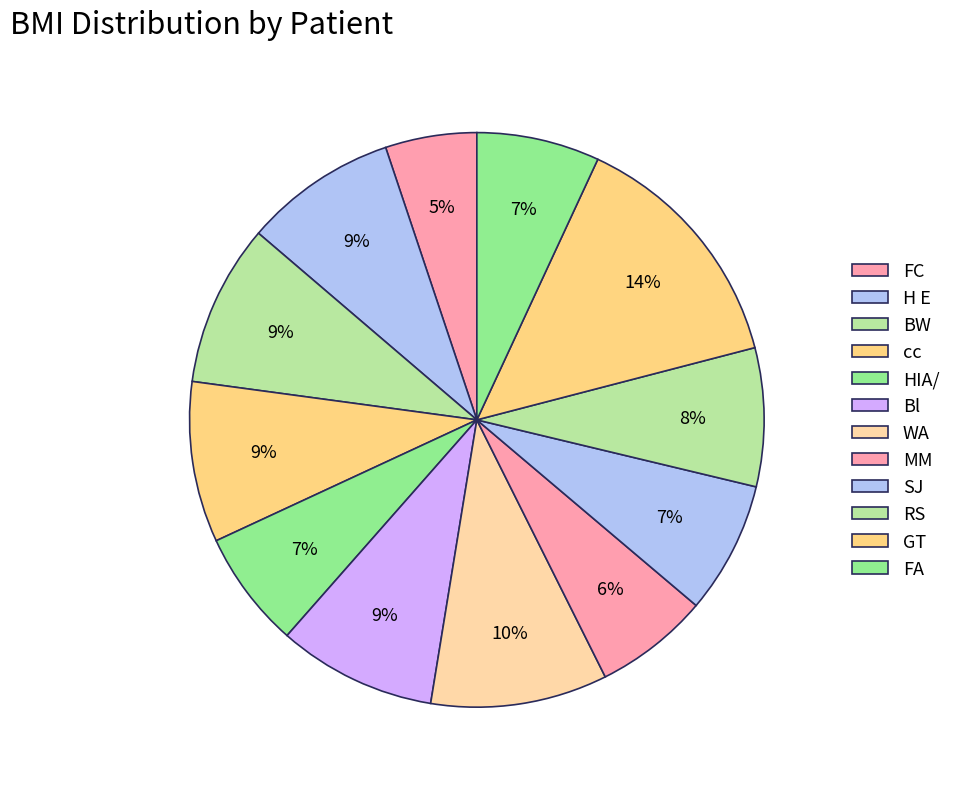

How many slices are in this pie chart?

12